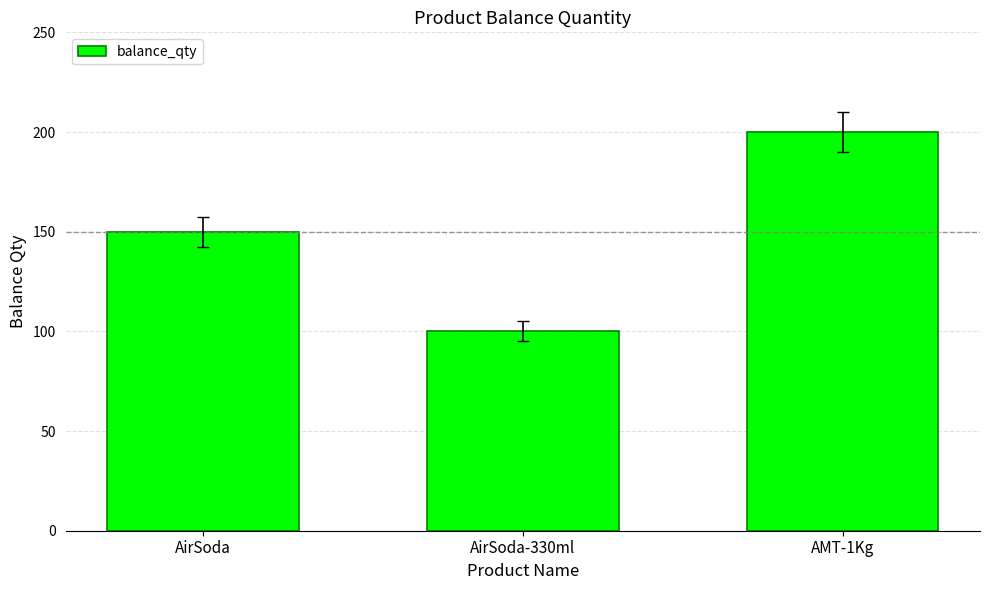

Reading right to left, list all the values displayed in this chart.

200	100	150